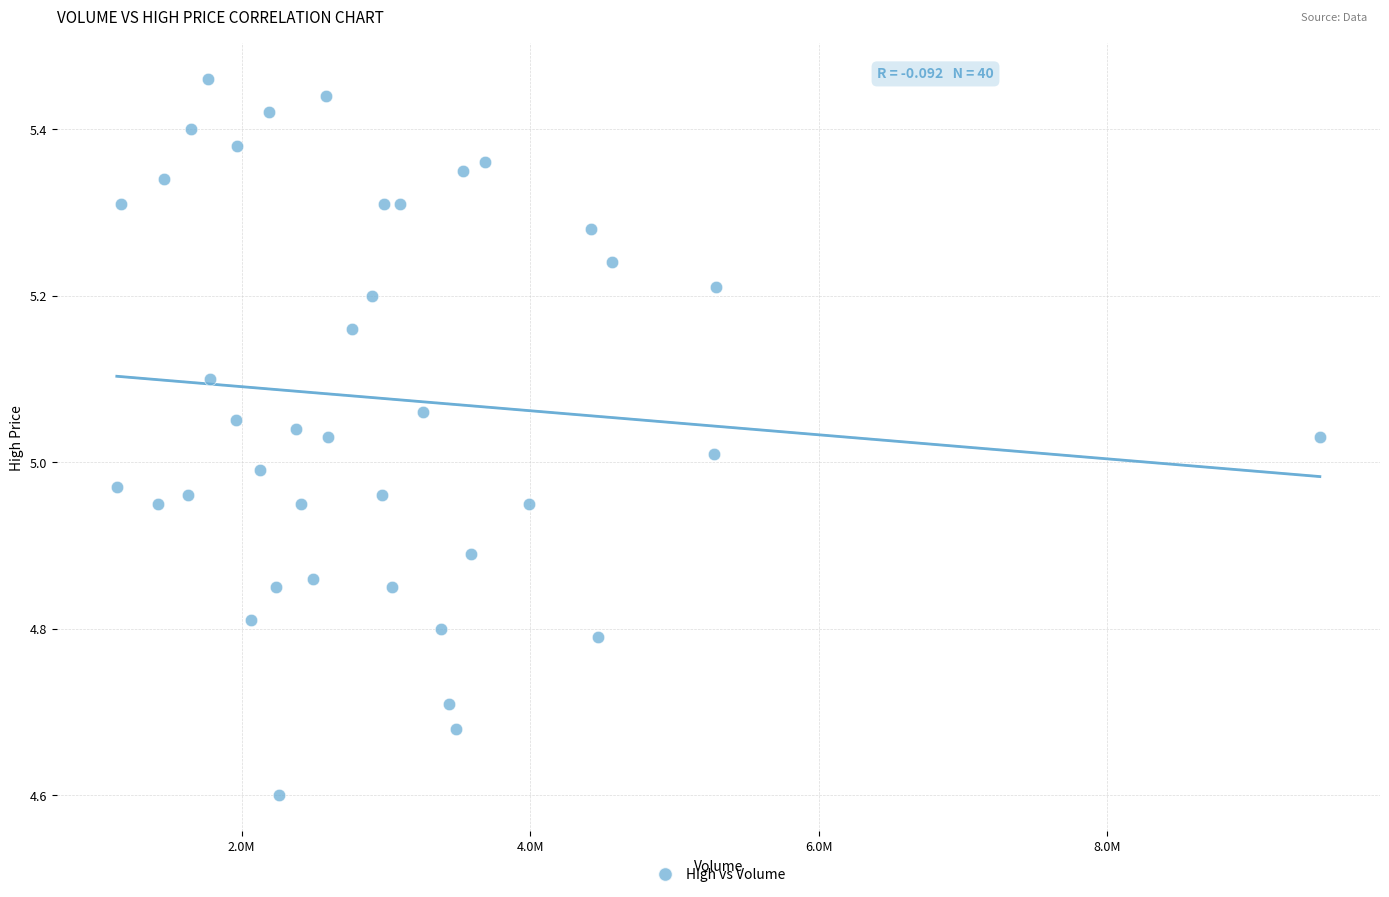

What is the range of Y values (max minus min)?

0.9